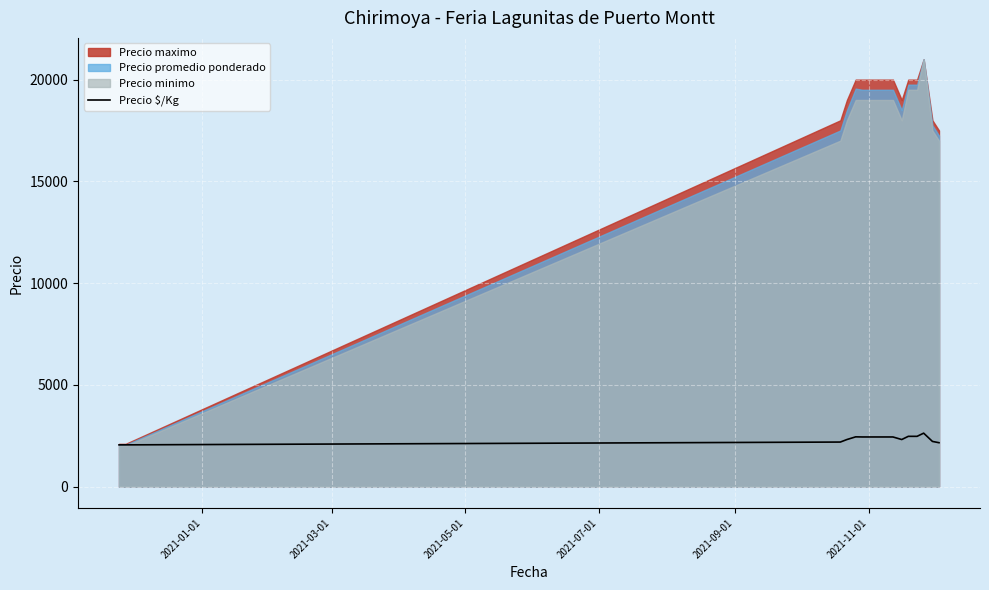

What is the highest value of the Precio $/Kg series?

2625